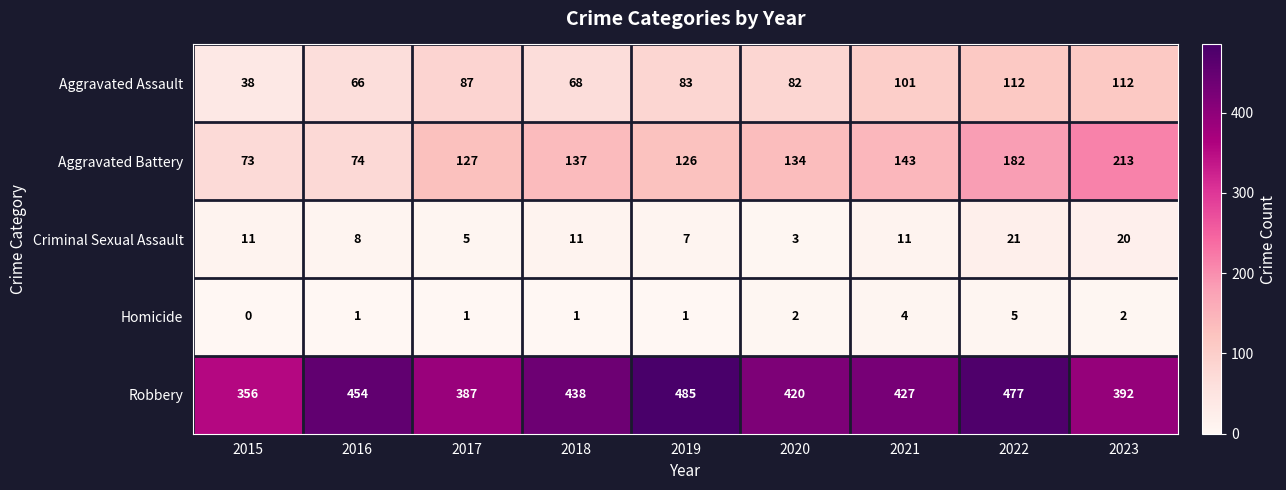

What is the maximum value for Robbery?

485